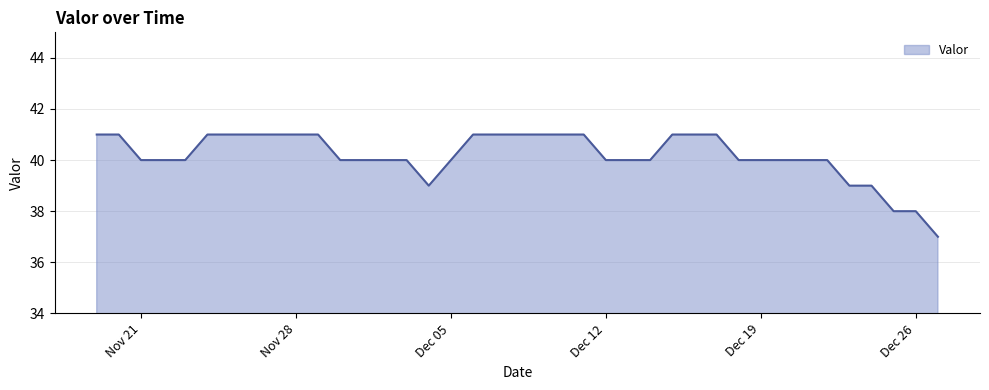

What is the smallest value displayed?

37